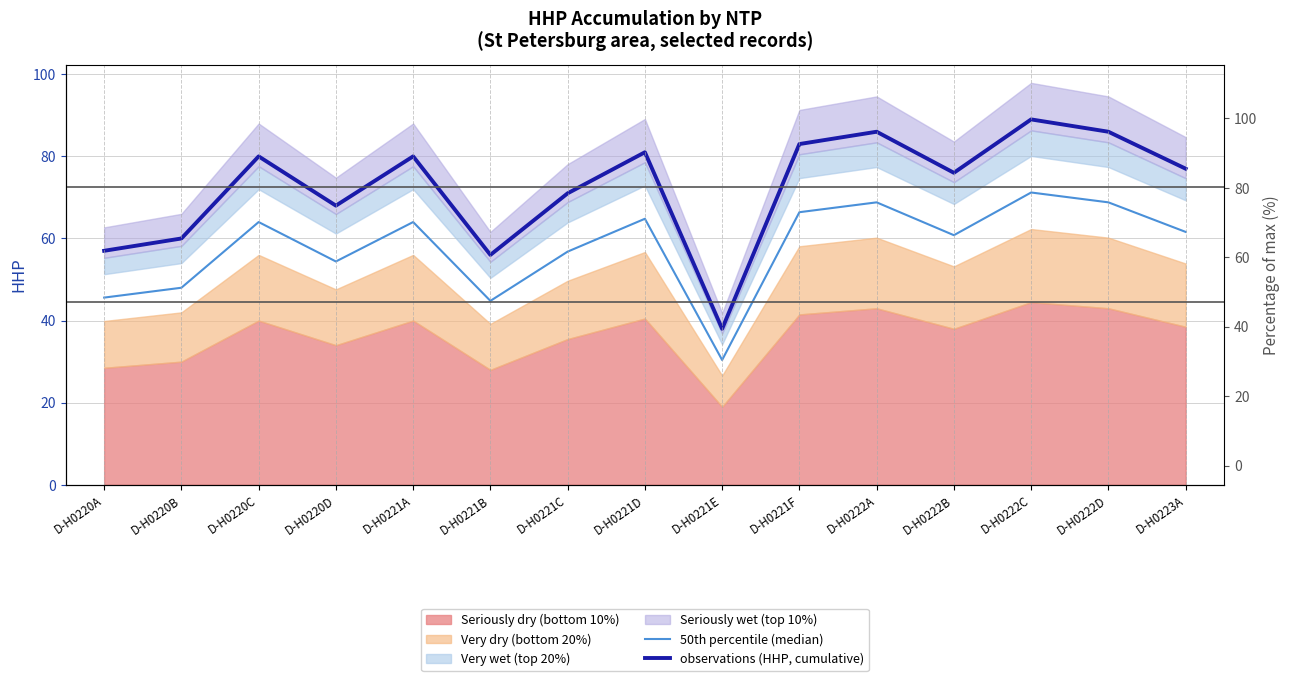

Is it true that 50th percentile (median) equals 35.9 at D-H0220C?

False